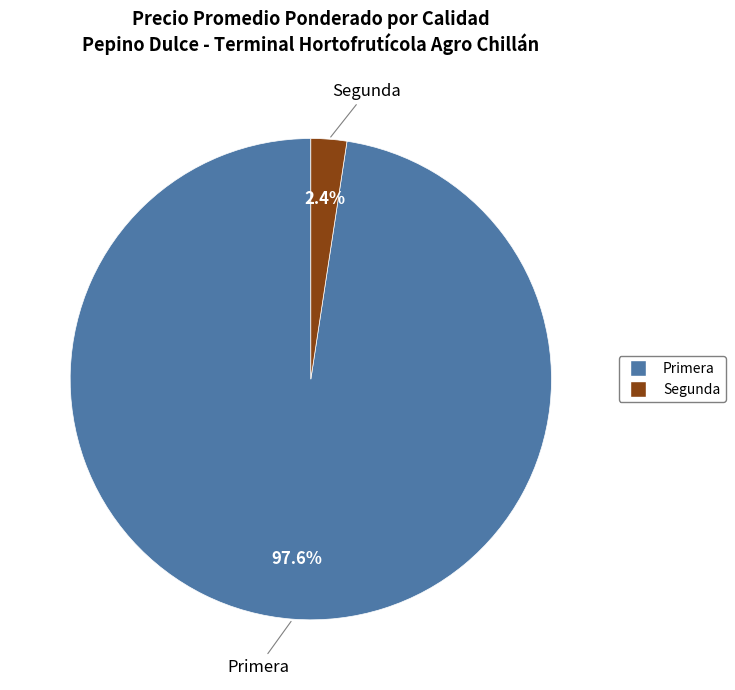

Is there any slice that represents more than half of the pie?

Yes